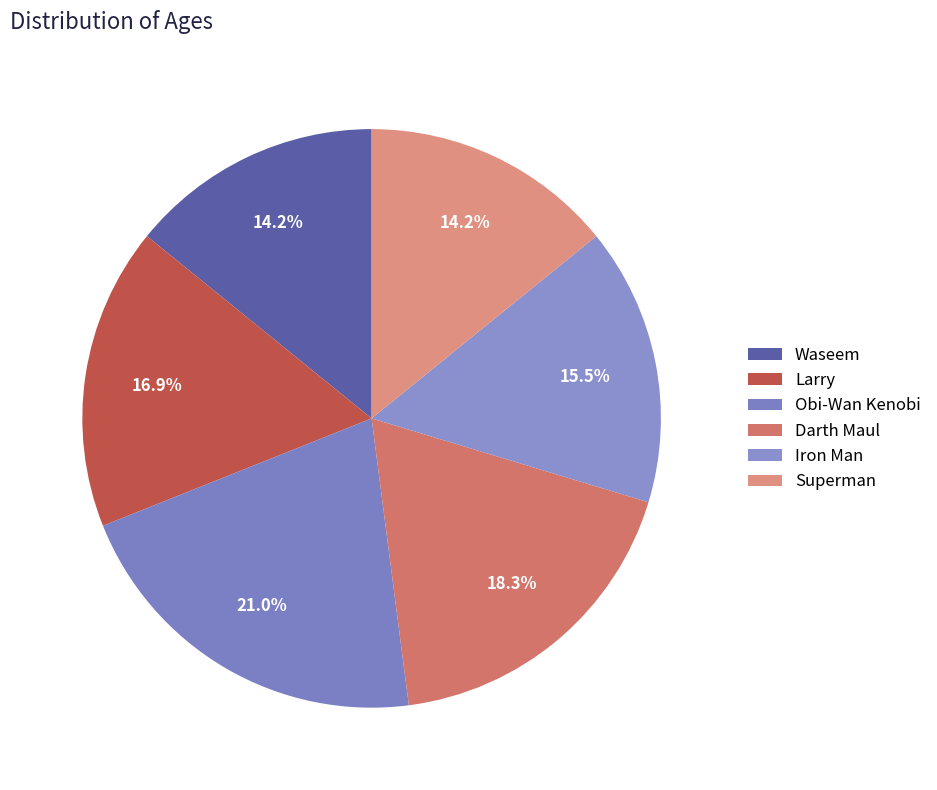

Which slice is the smallest?

Waseem